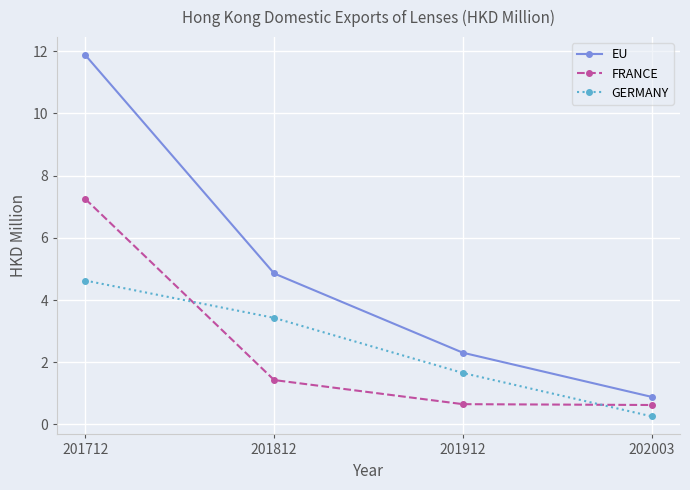

List the series in order of their peak value, lowest first.

GERMANY, FRANCE, EU